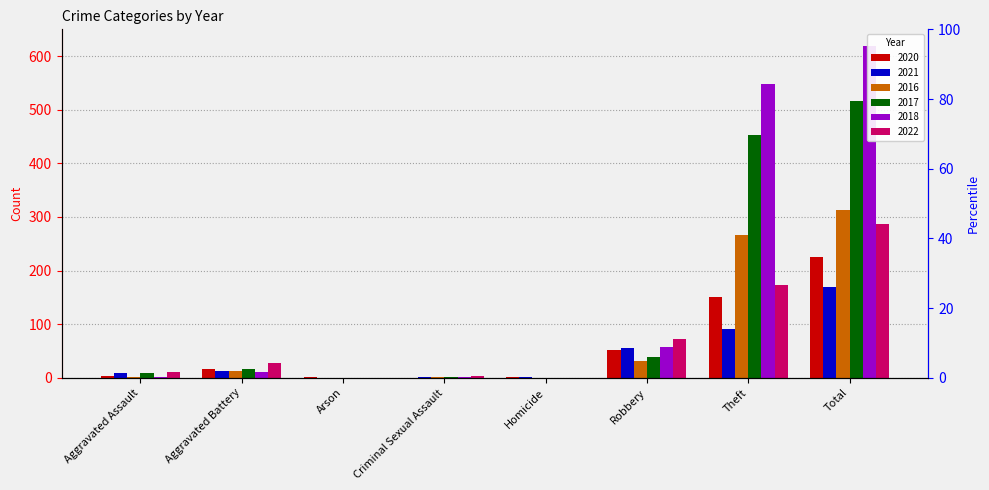

What is the value of the 2016 bar at the 8th from the left?

313